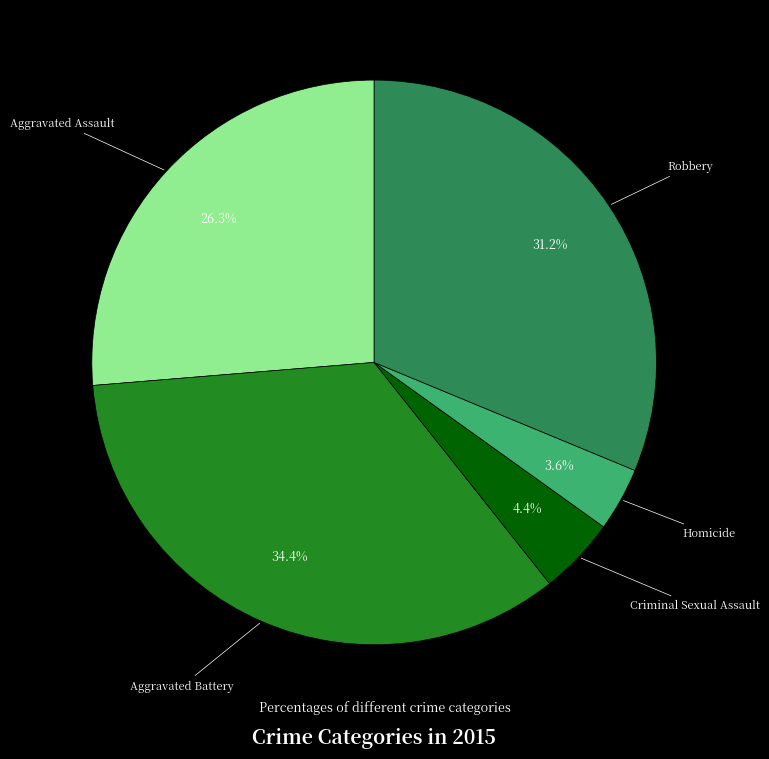

Does any single category account for the majority?

No